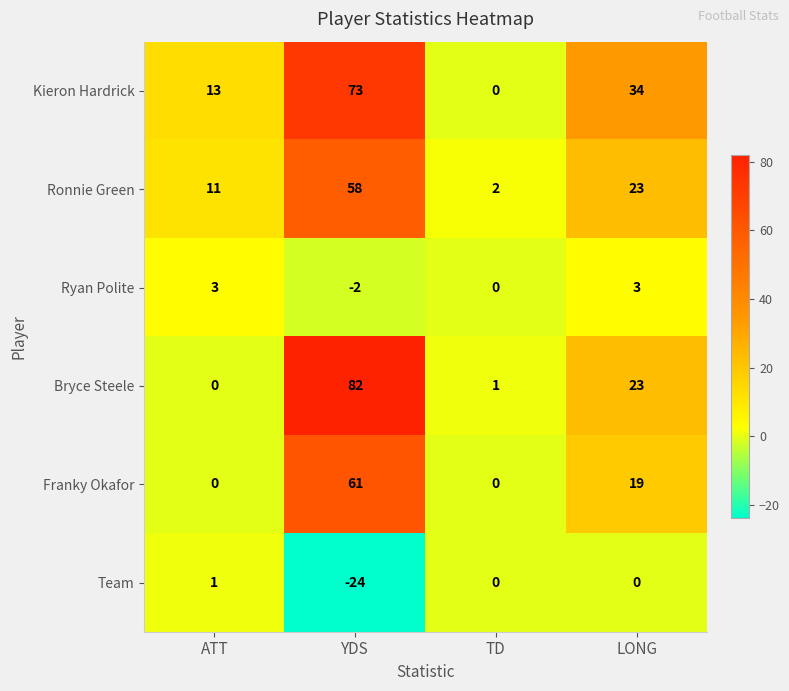

List the series in order of their peak value, highest first.

Bryce Steele, Kieron Hardrick, Franky Okafor, Ronnie Green, Ryan Polite, Team